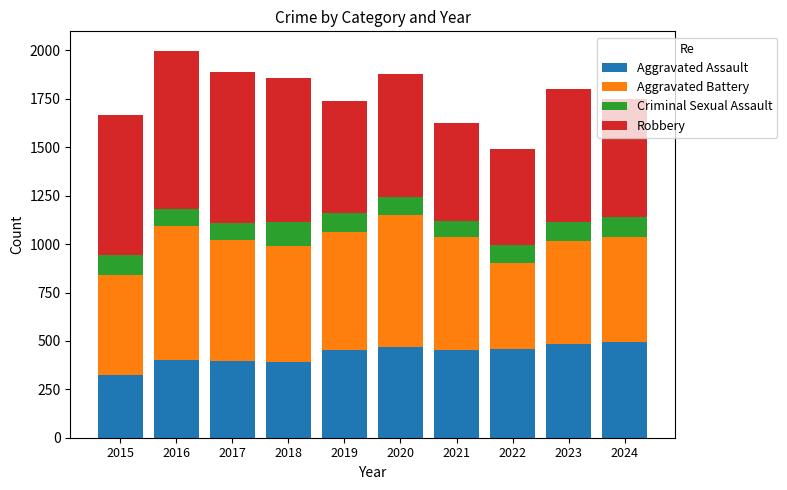

What is the difference between the maximum and minimum values in the Aggravated Assault series?

169